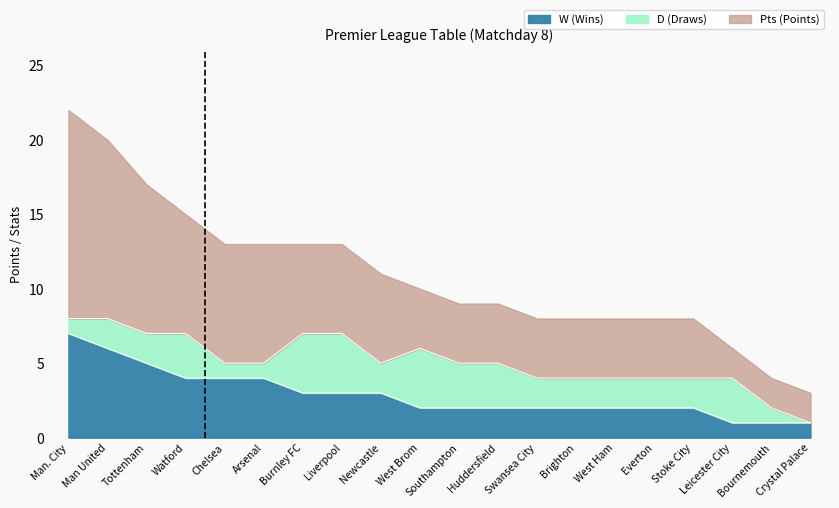

What is the difference between the maximum and second lowest values in the W series?

6